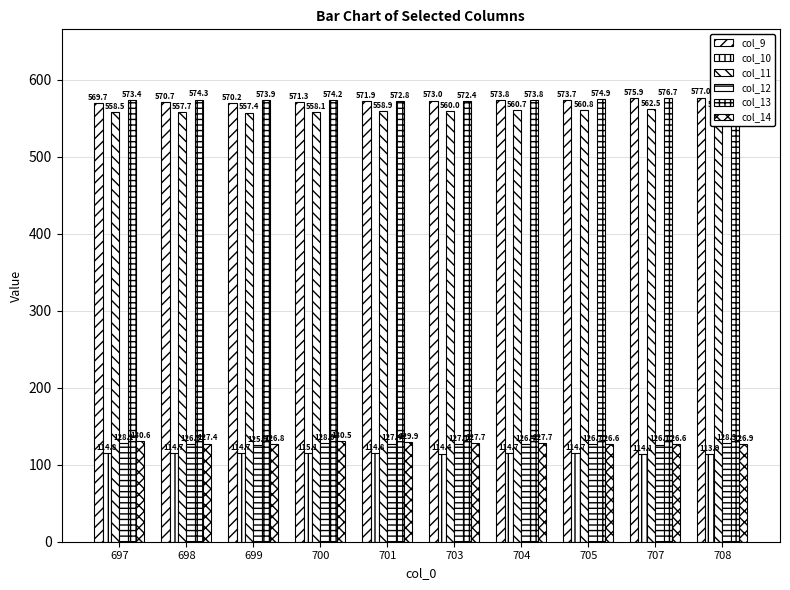

How many bars are there in total?

60